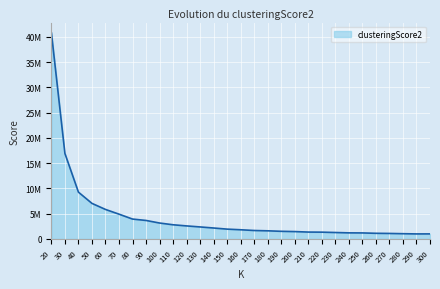

True or false: the data shows 1513271.5 at 190.

True